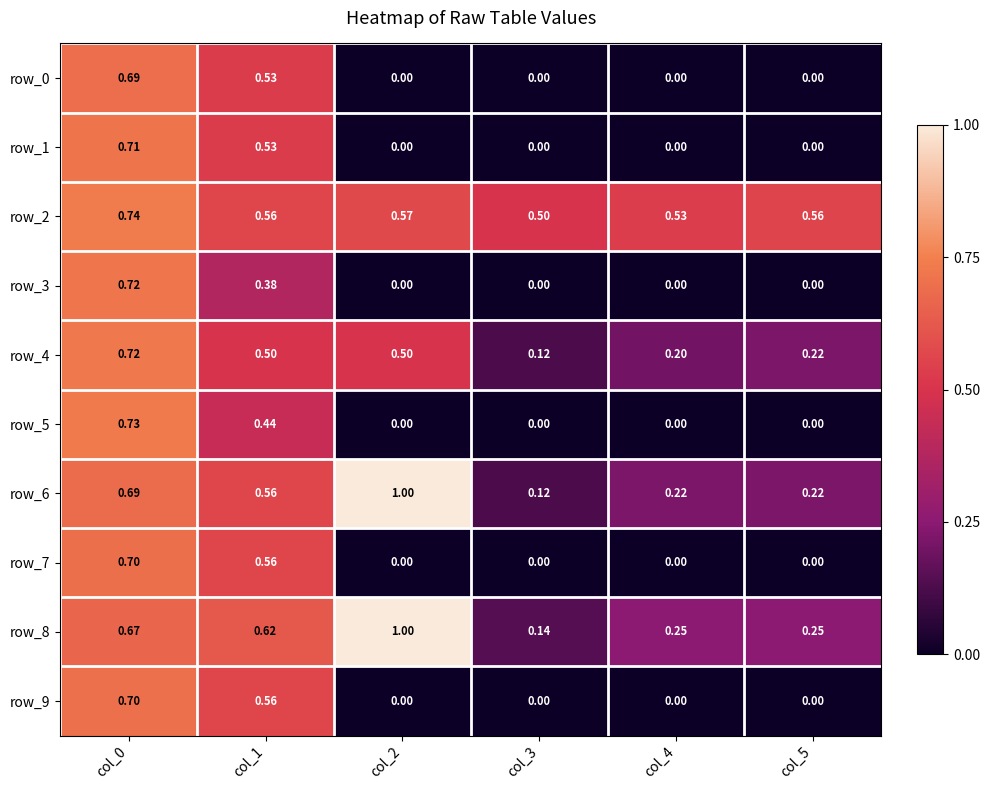

Is the value of row_8 at col_4 greater than the value of row_1 at col_2?

Yes